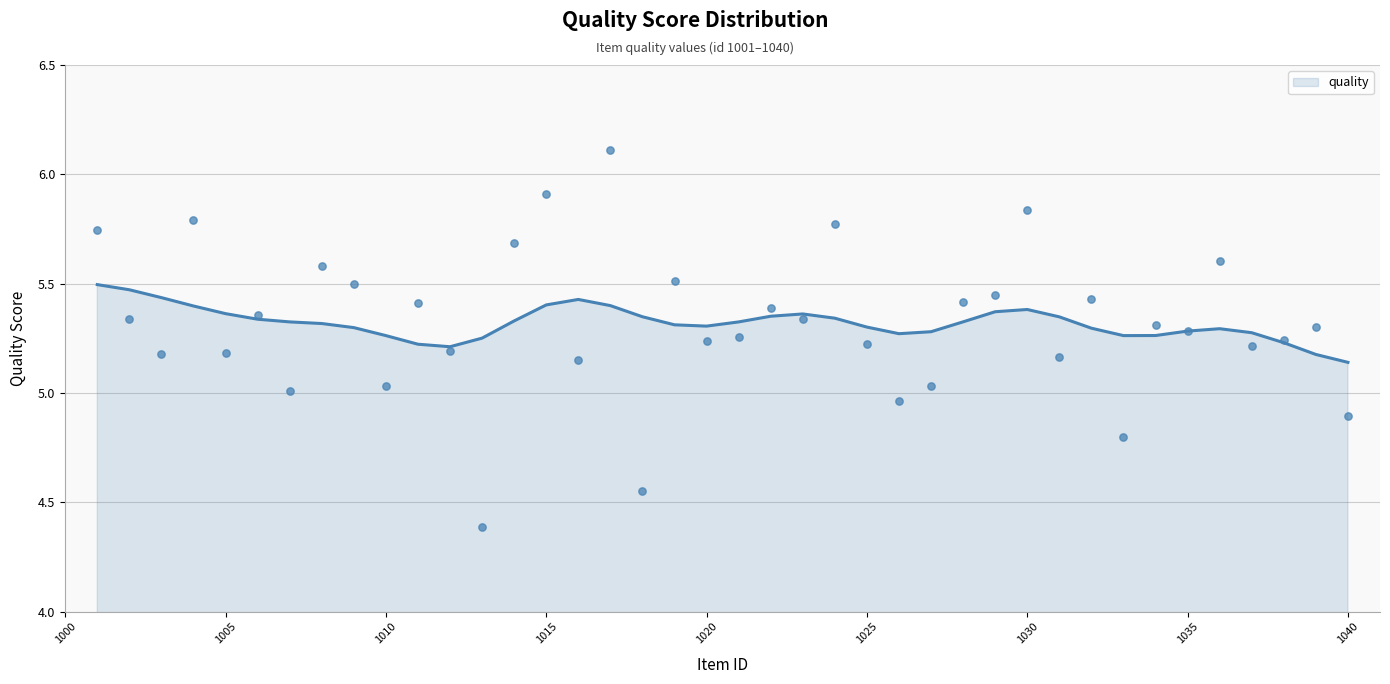

What is the change in value from 1008 to 1013?

-1.2